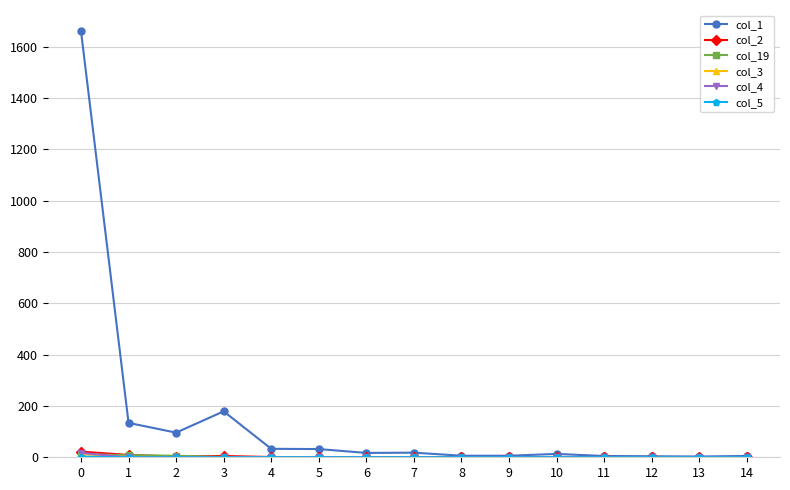

Which series has the largest total across all categories?

col_1